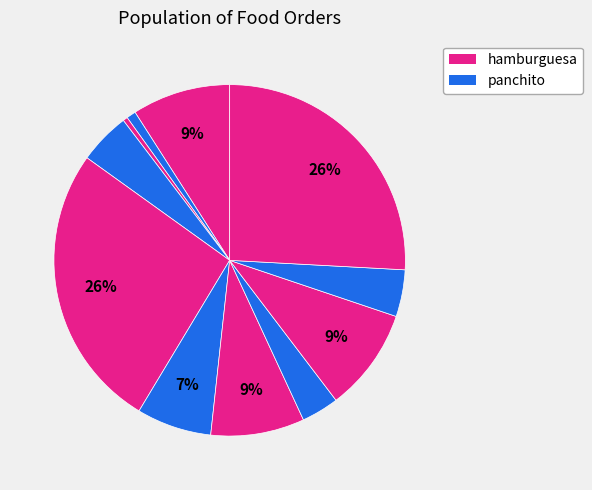

How many segments does this pie chart have?

11